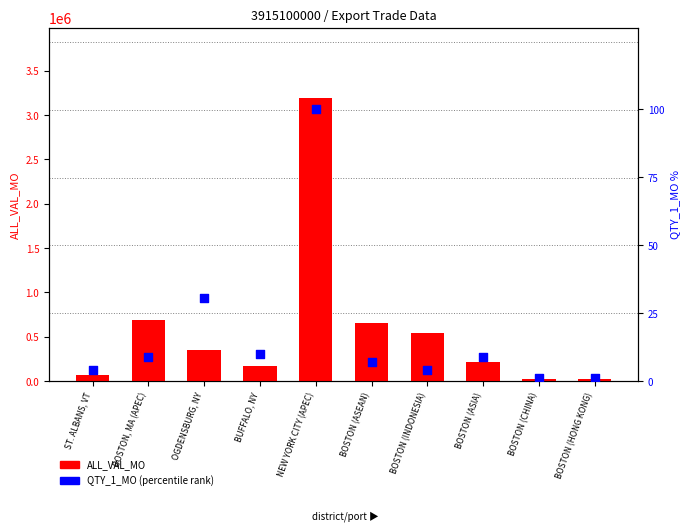

Which series reaches the minimum Y coordinate?

QTY_1_MO (percentile)